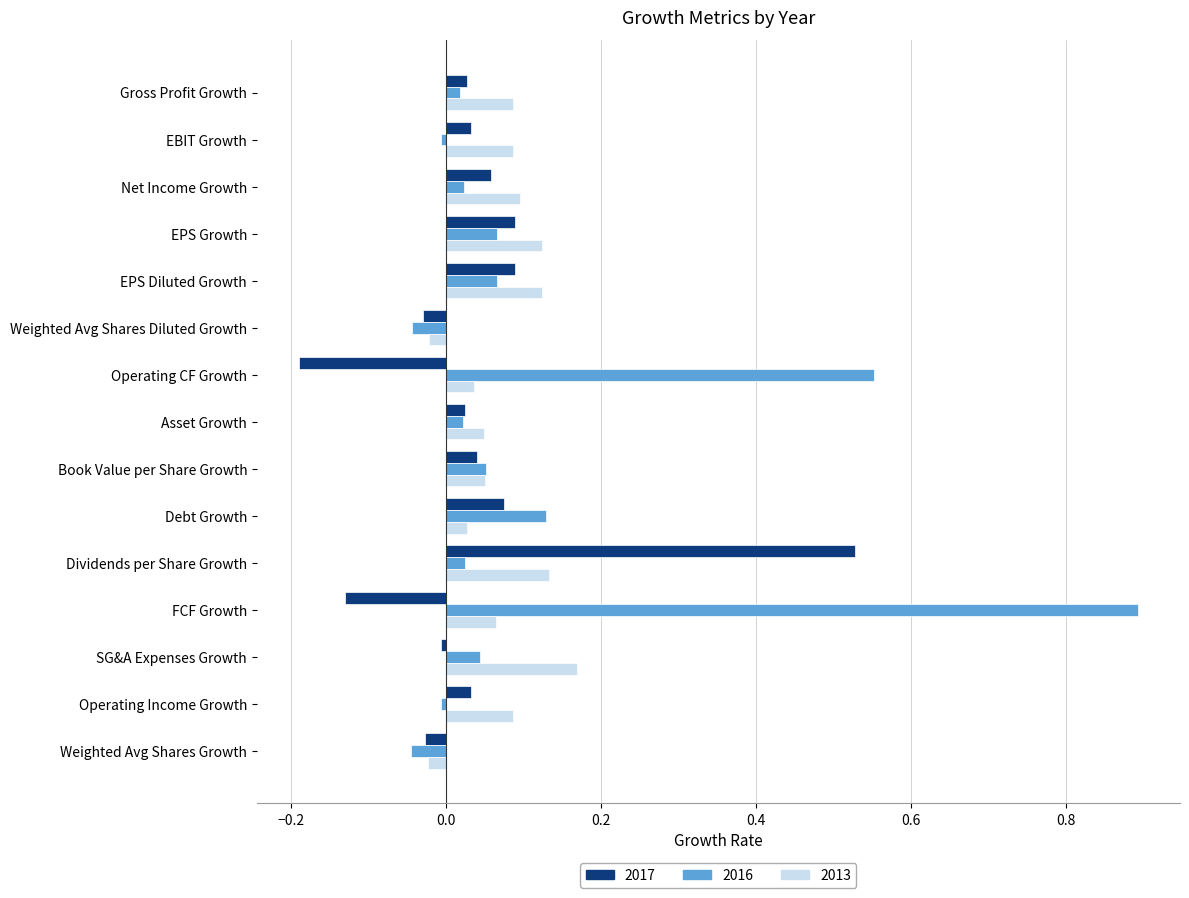

How many positive values does the 2017 series have?

10